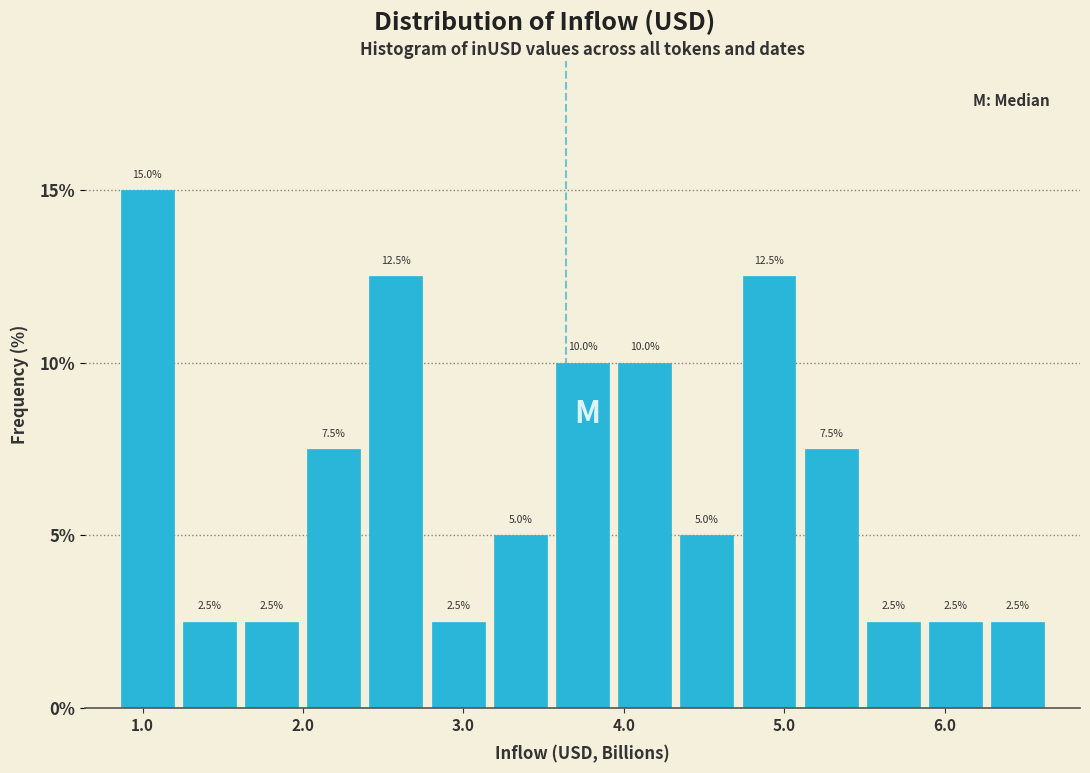

Around what value on the x-axis is the tallest bar? Give the approximate position of its centre, as read against the axis.

1.0